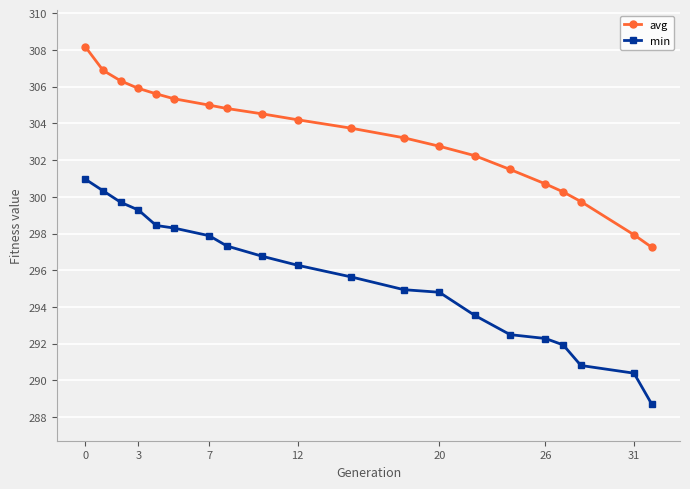

What is the highest value of the min series?

301.0